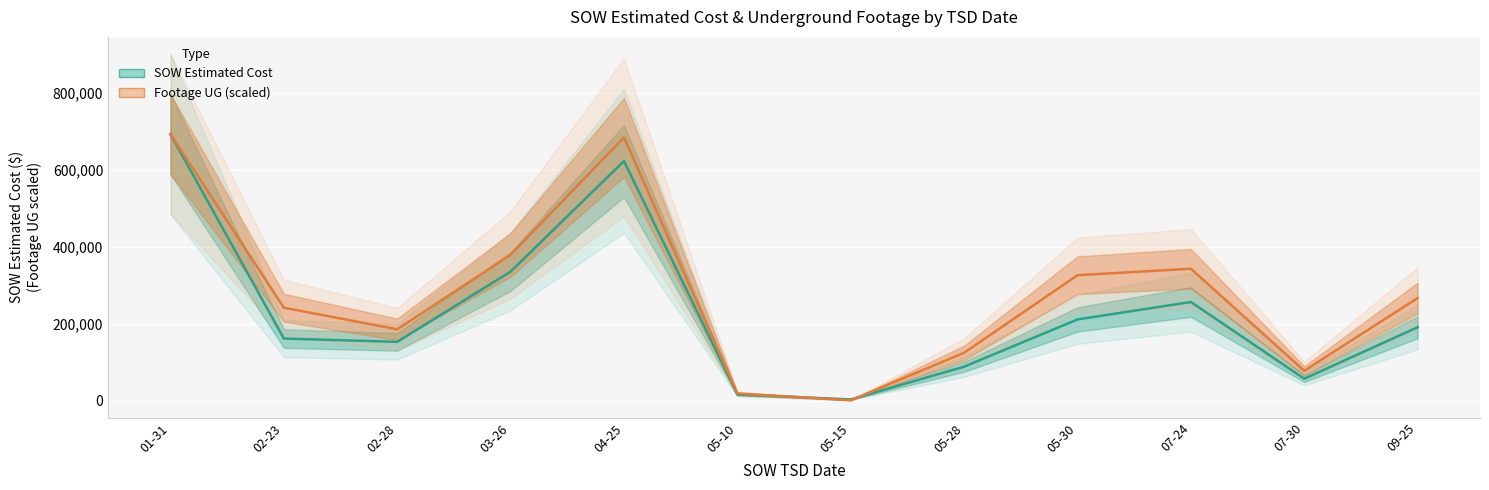

What are all the series names shown in the legend?

SOW Estimated Cost, Footage UG (scaled)